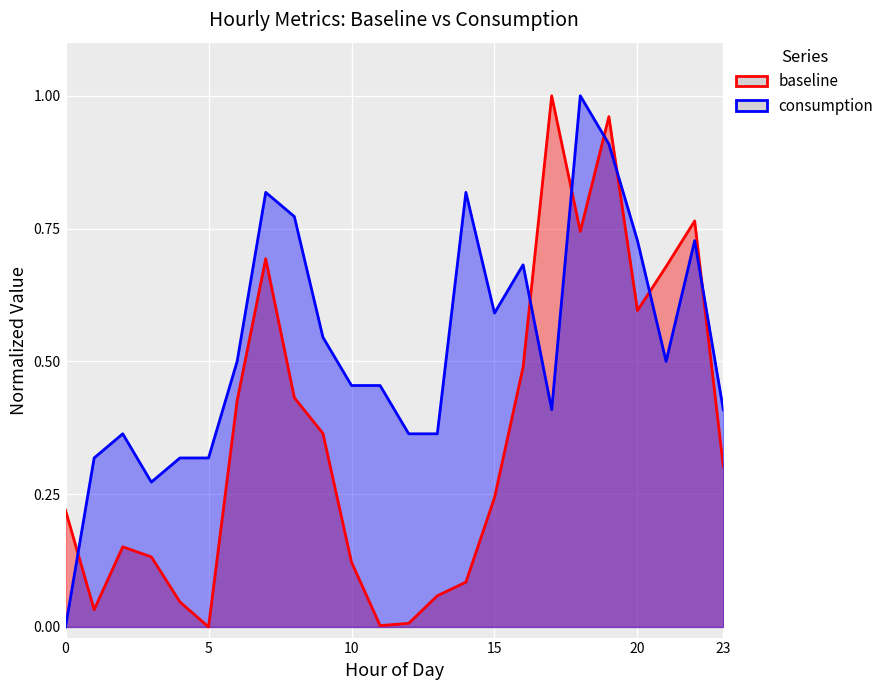

Which series ends up on top after the final intersection of baseline and consumption?

consumption